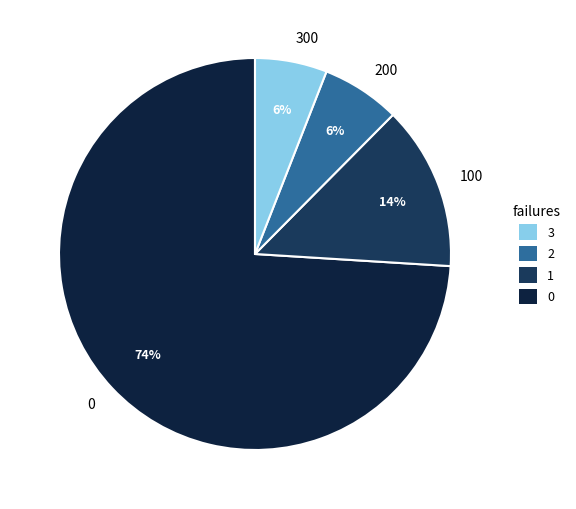

To the nearest percent, what is the average slice percentage?

25%